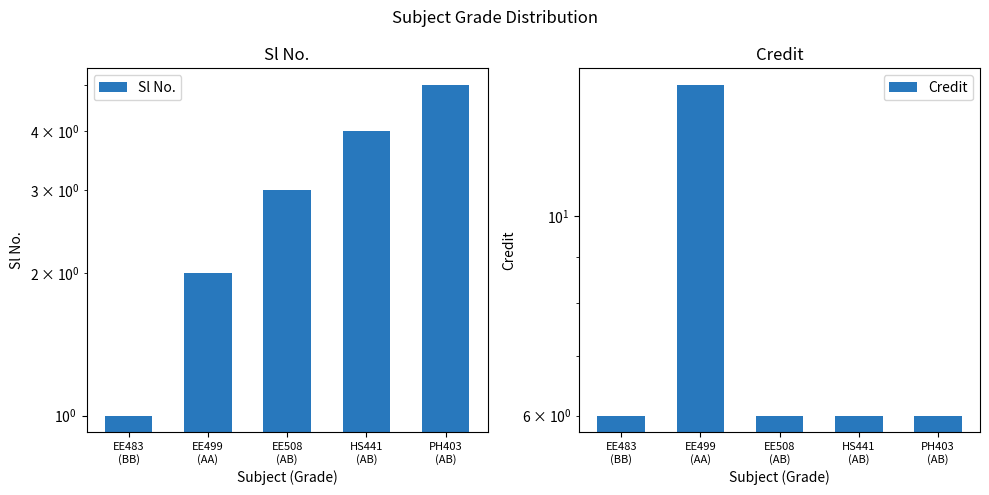

Between EE499
(AA) and EE508
(AB), which series saw the biggest shift?

Credit